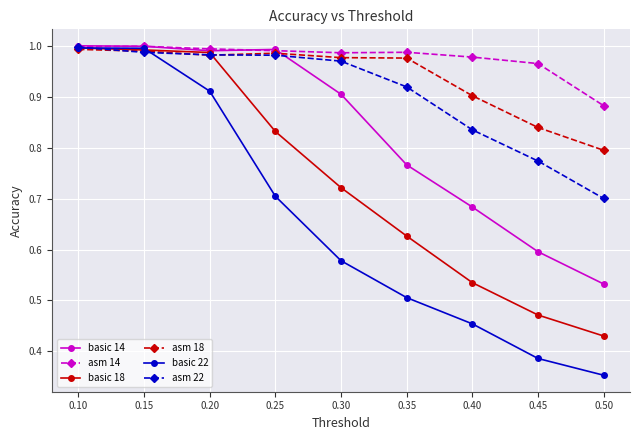

At which category does the chart reach its minimum across all series?

0.50